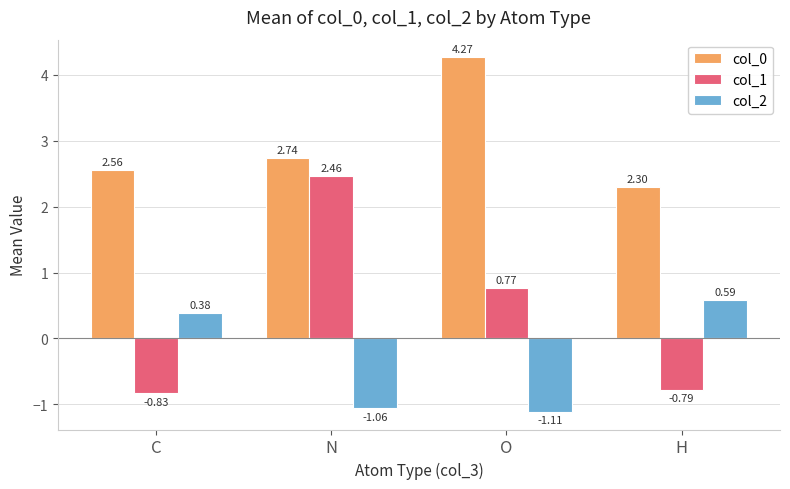

List the series in order of their peak value, highest first.

col_0, col_1, col_2